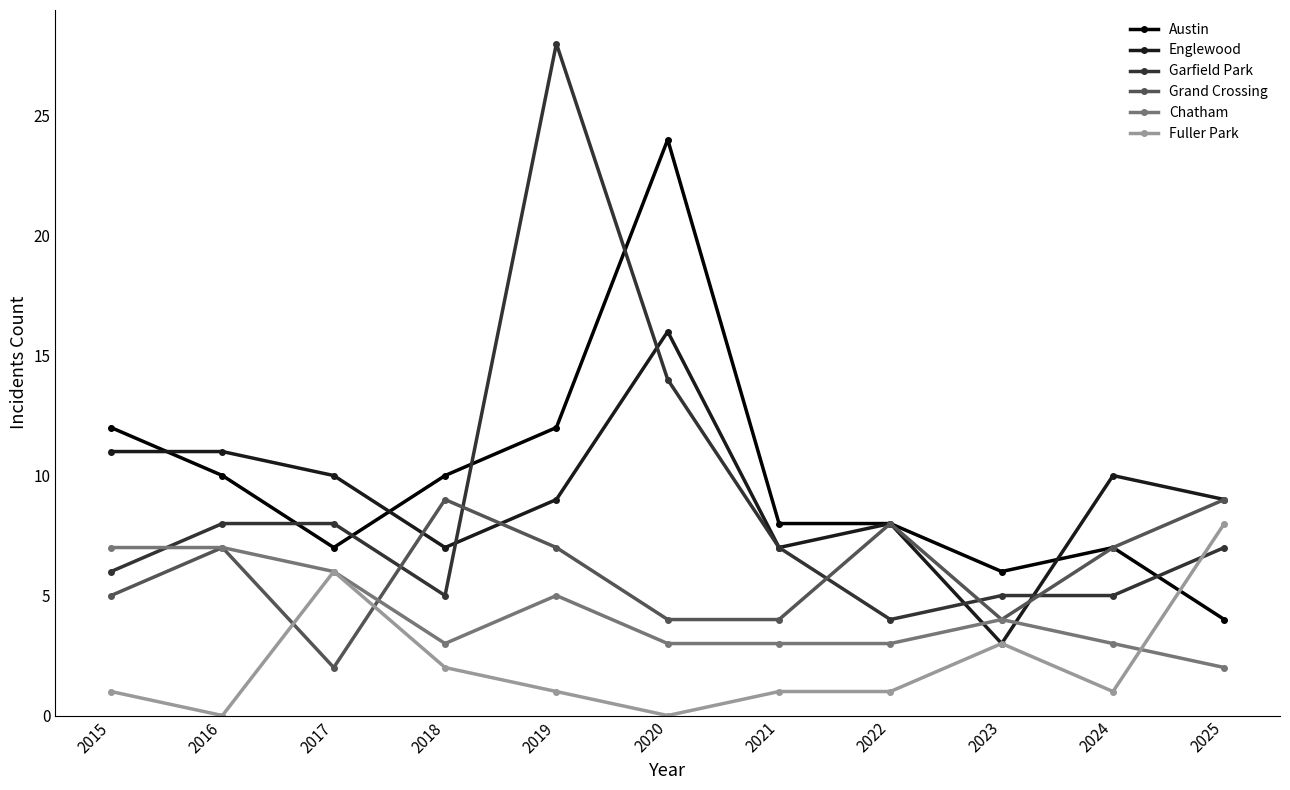

Between 2016 and 2024, which series saw the biggest shift?

Chatham